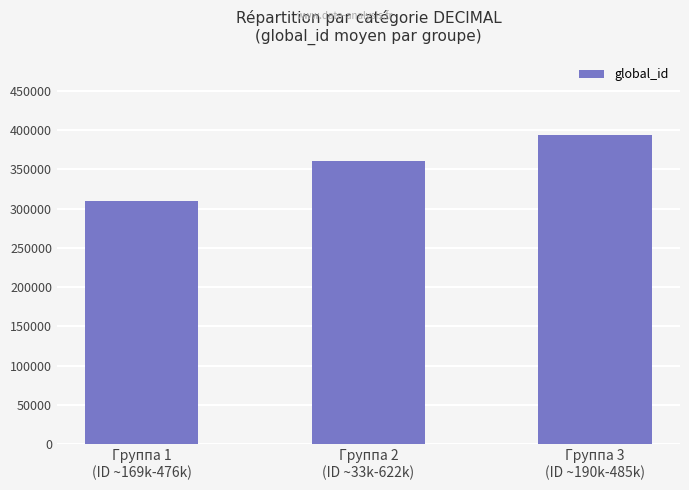

Reading left to right, transcribe all the data shown in this chart.

309408	360708	394394